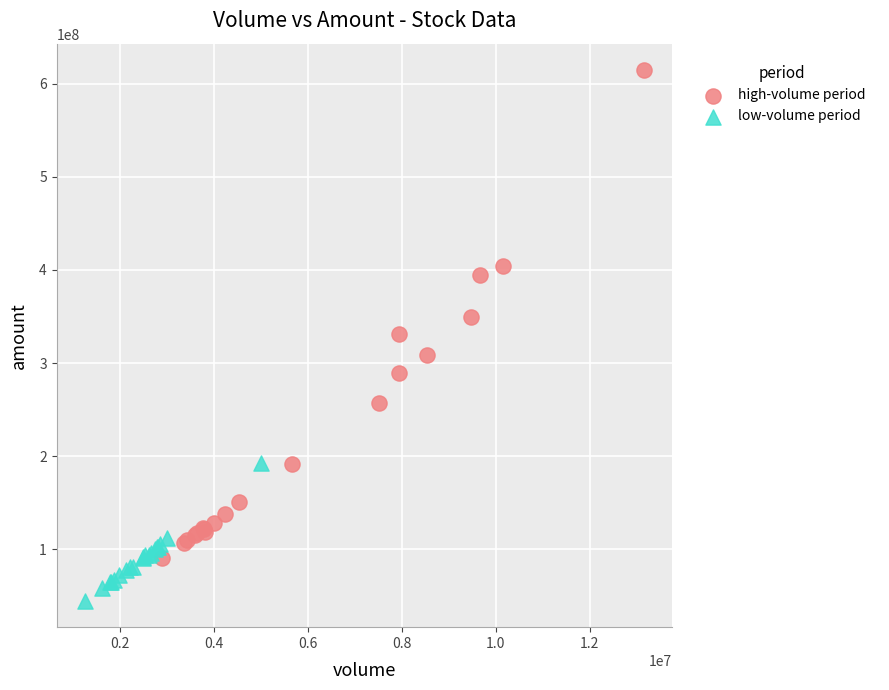

Which series has the widest spread of Y values?

high-volume period